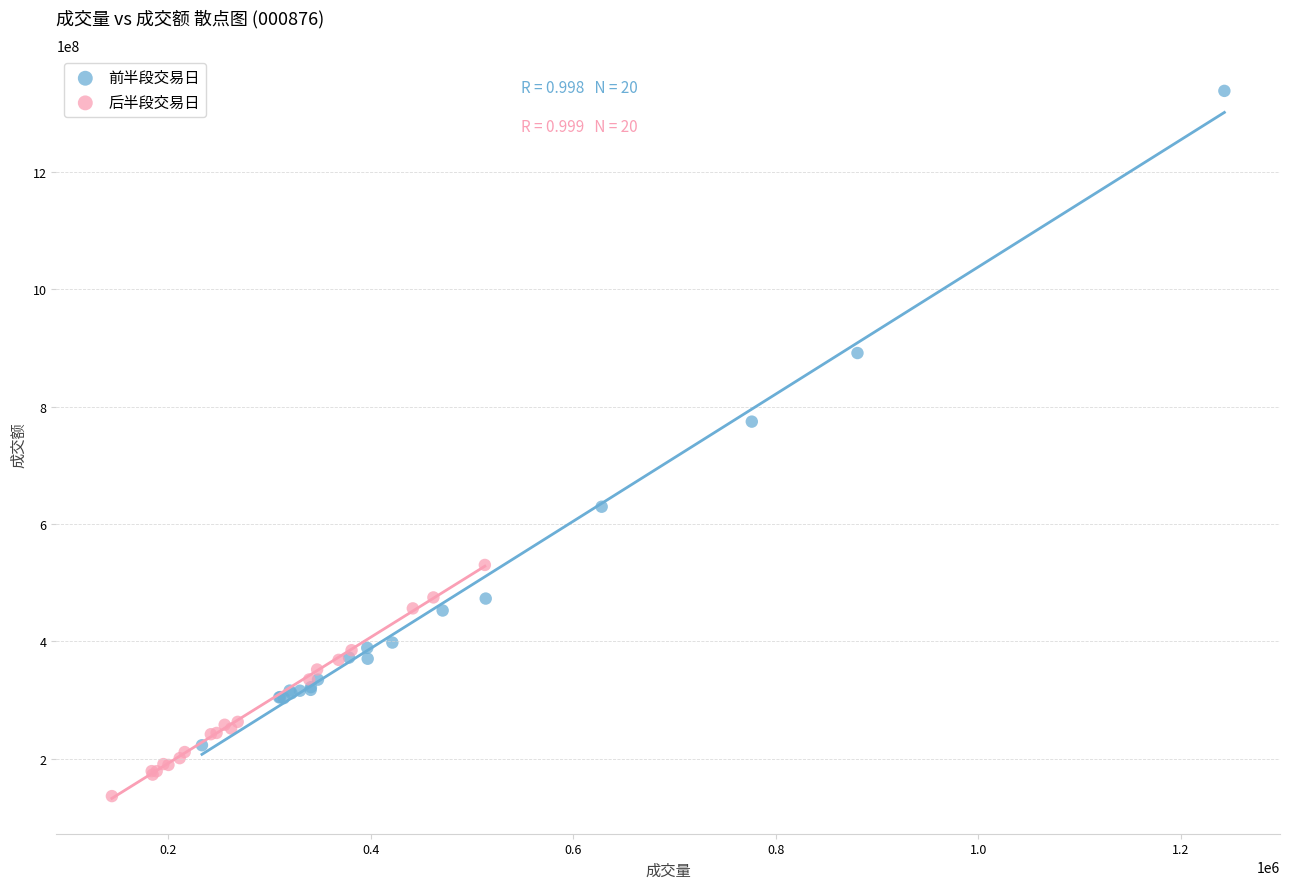

What are all the series names shown in the legend?

前半段交易日, 后半段交易日